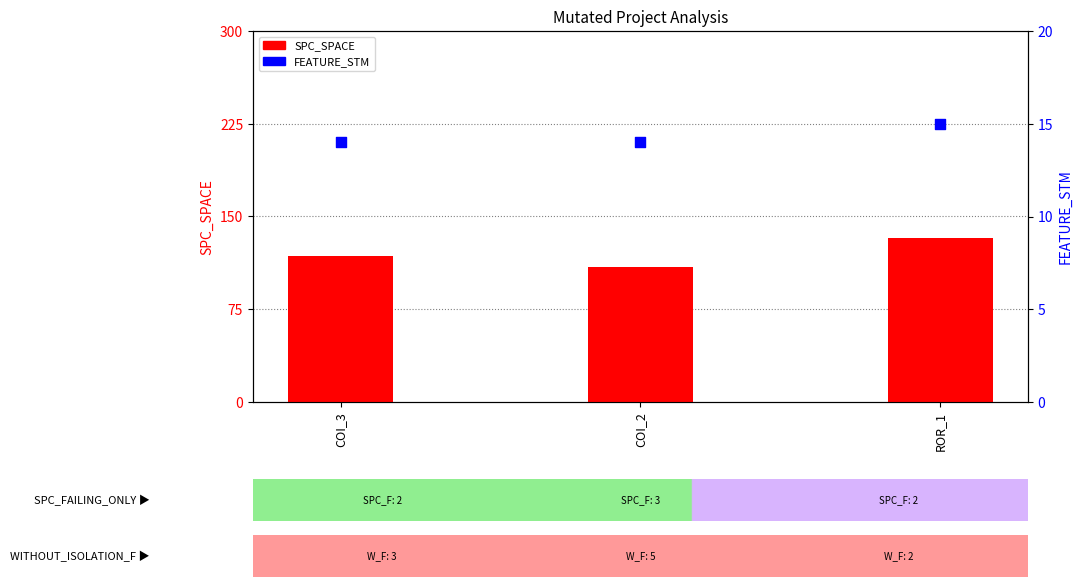

What are all the series names shown in the legend?

SPC_SPACE, FEATURE_STM